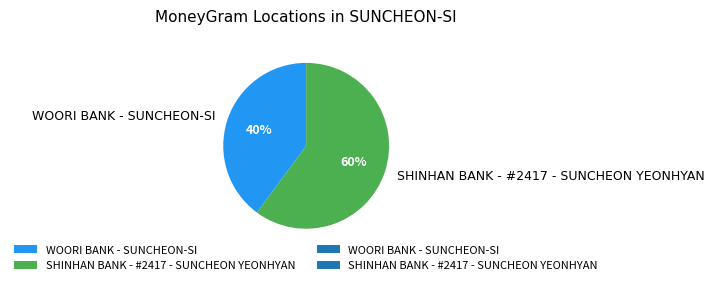

How many segments does this pie chart have?

2